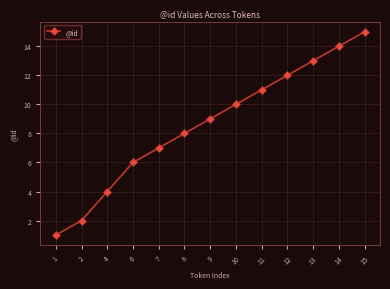

What is the smallest value displayed?

1